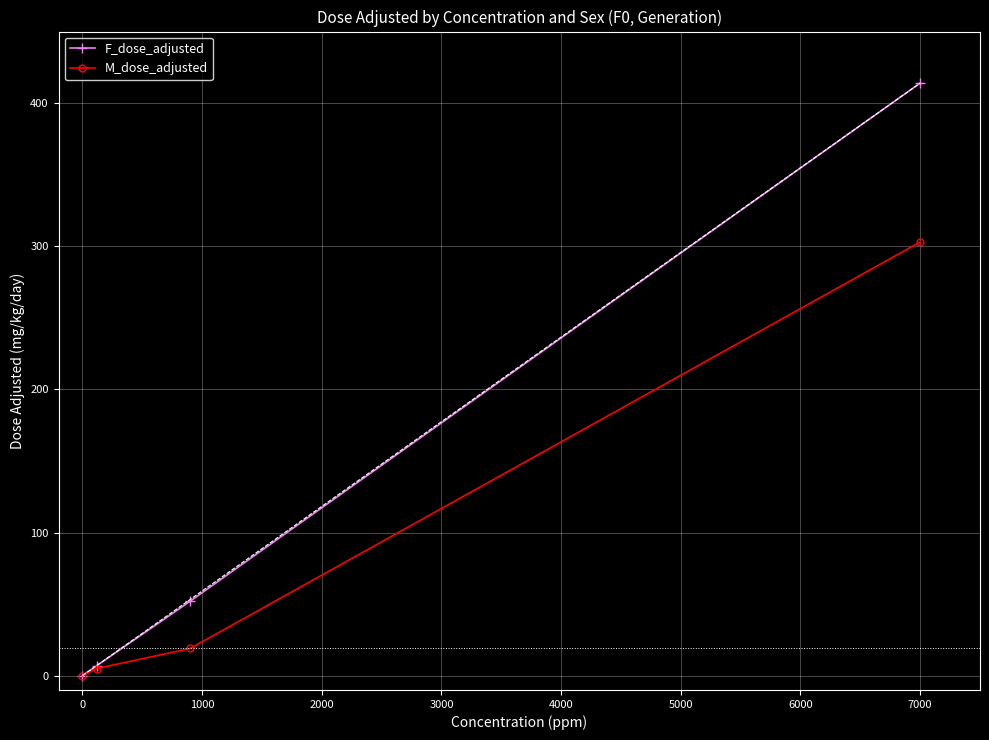

How many lines are shown in the chart?

2